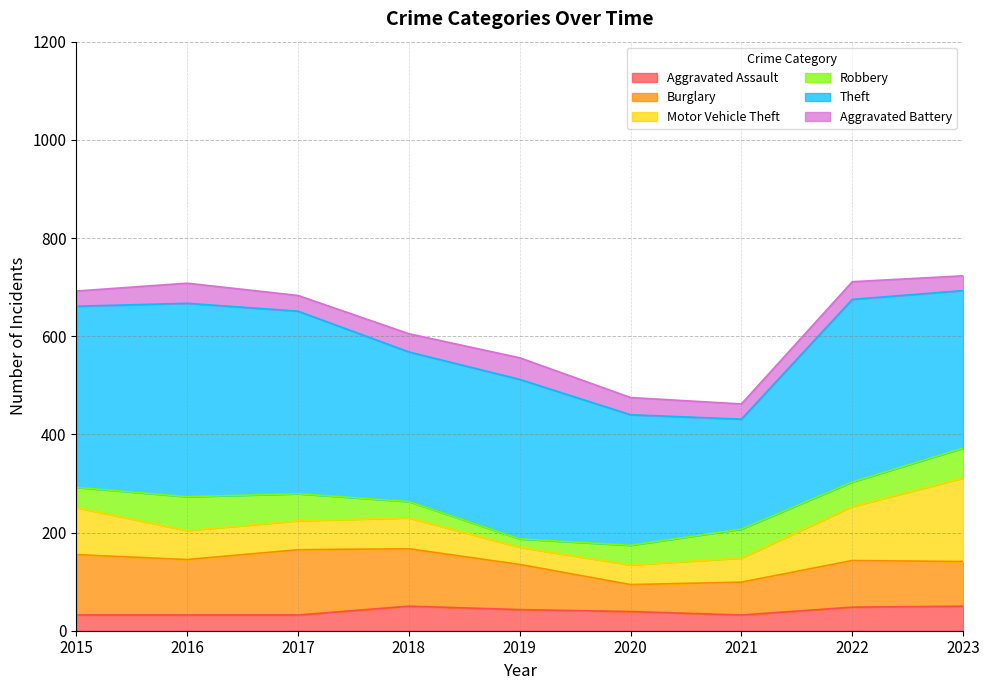

Reading left to right, transcribe all the data shown in this chart.

Aggravated Assault: 2015=32	2016=32	2017=32	2018=50	2019=43	2020=39	2021=32	2022=48	2023=50
Burglary: 2015=123	2016=113	2017=133	2018=117	2019=92	2020=55	2021=67	2022=95	2023=91
Motor Vehicle Theft: 2015=96	2016=59	2017=59	2018=63	2019=35	2020=40	2021=49	2022=110	2023=170
Robbery: 2015=41	2016=69	2017=55	2018=33	2019=17	2020=40	2021=59	2022=50	2023=61
Theft: 2015=369	2016=394	2017=372	2018=305	2019=325	2020=266	2021=224	2022=372	2023=321
Aggravated Battery: 2015=31	2016=41	2017=32	2018=37	2019=44	2020=35	2021=31	2022=36	2023=30